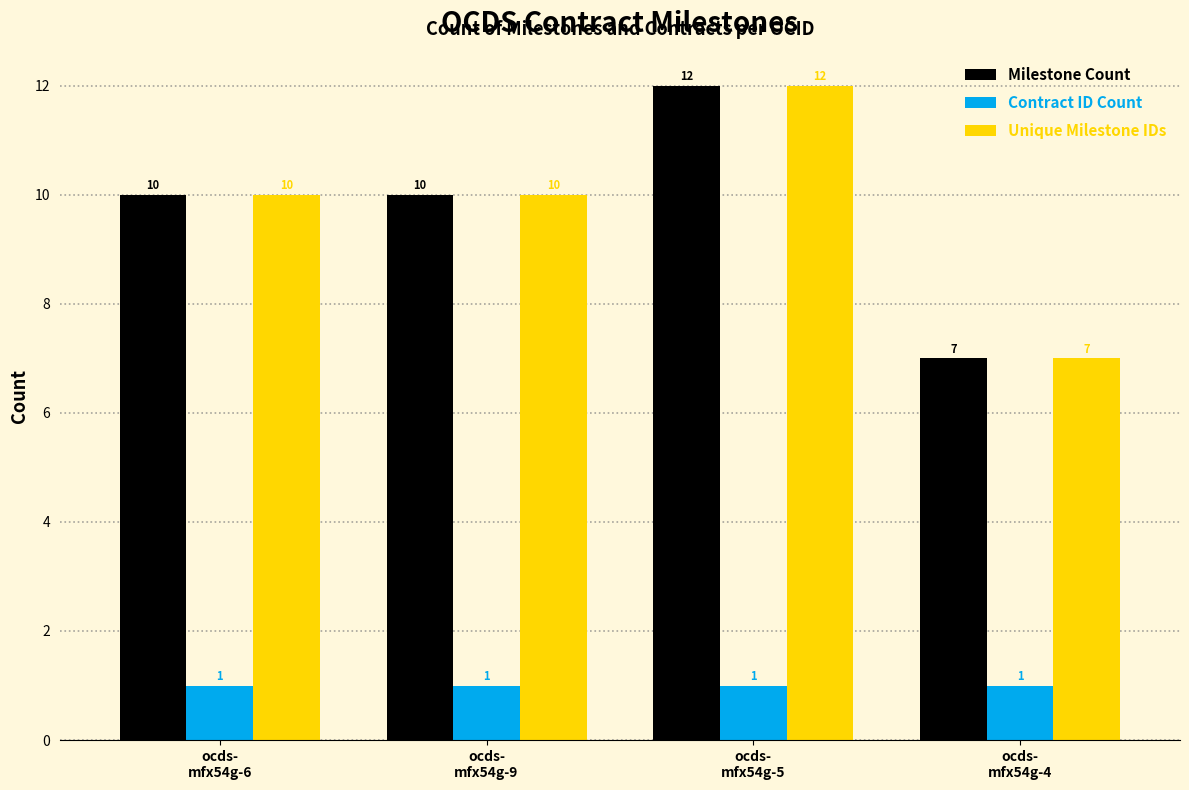

The Unique Milestone IDs series shows 5 at ocds-
mfx54g-5. True or false?

False